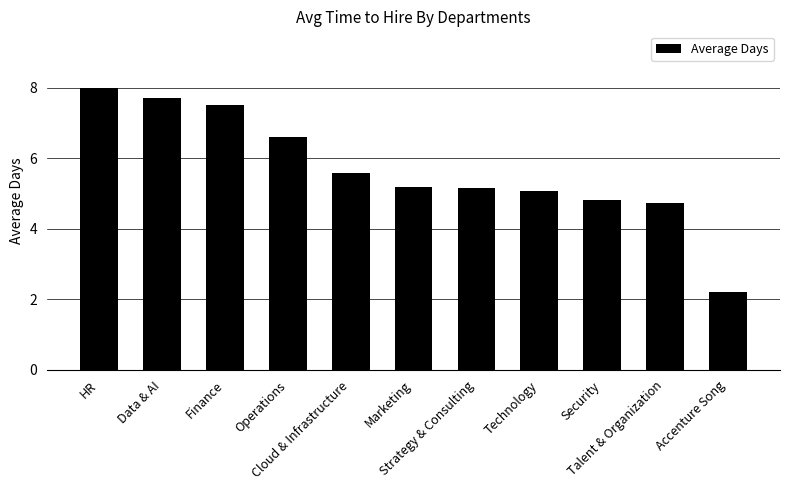

Count the number of data series in this chart.

1